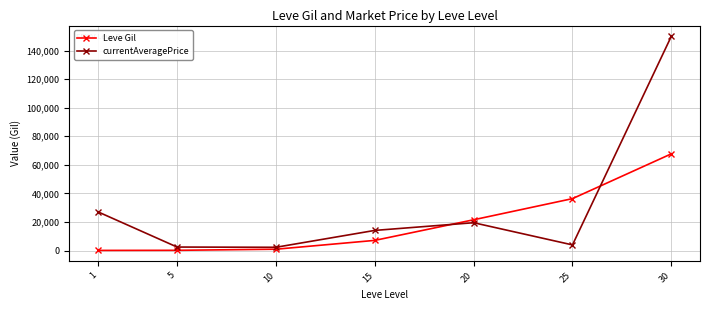

How many data points does each series have?

7